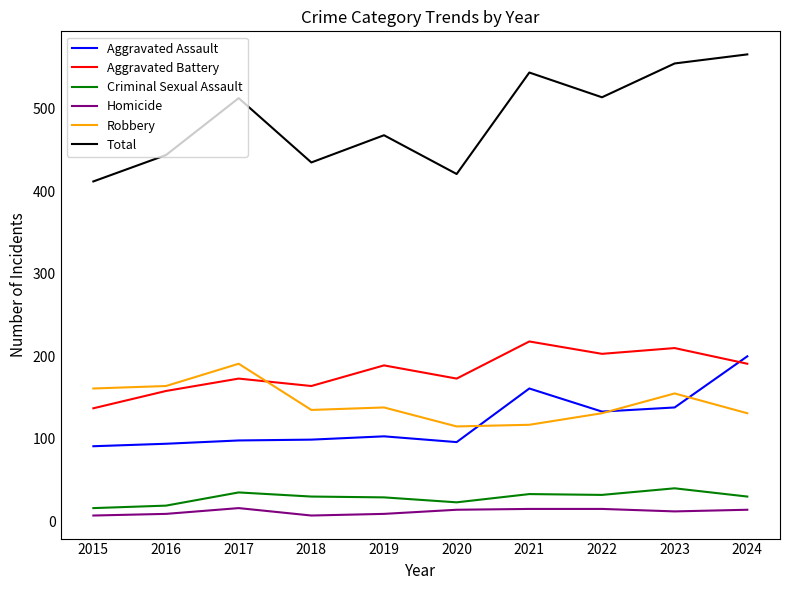

What is the total value across all series at 2017?

1026